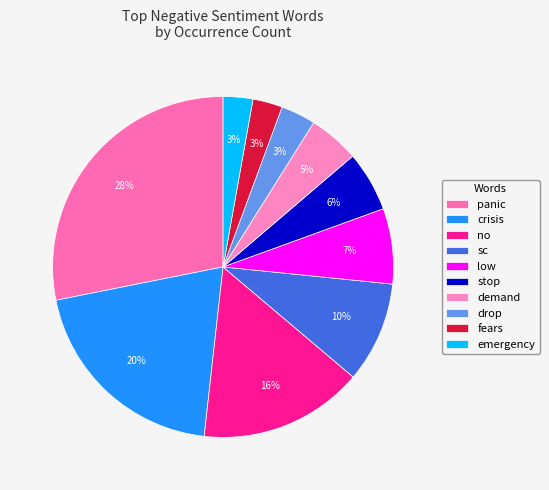

True or false: no accounts for 16% of the total.

True